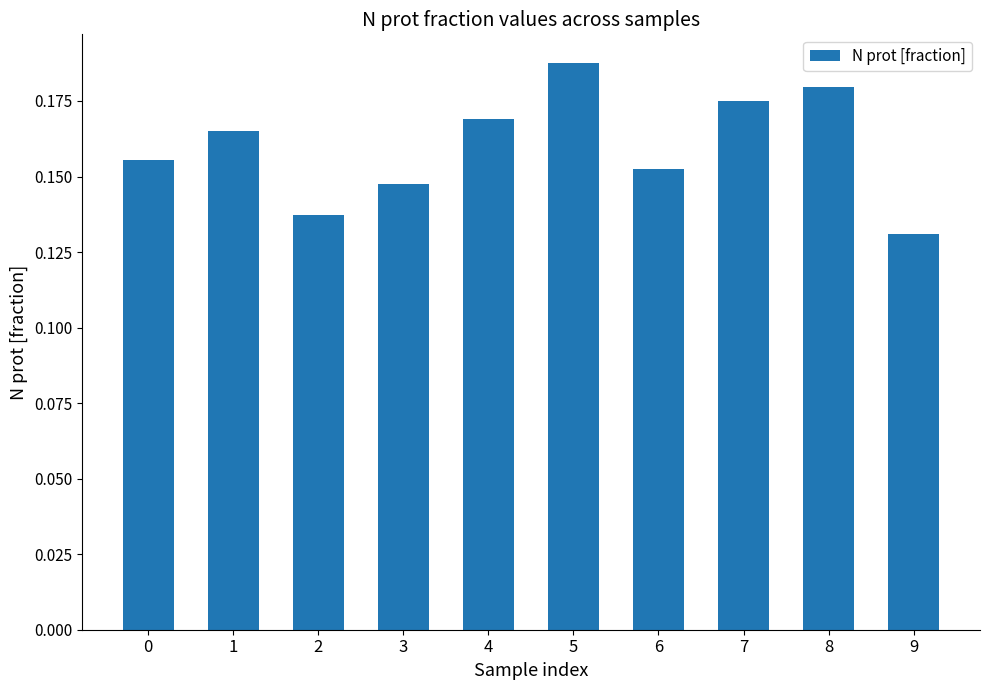

Count the number of data series in this chart.

1